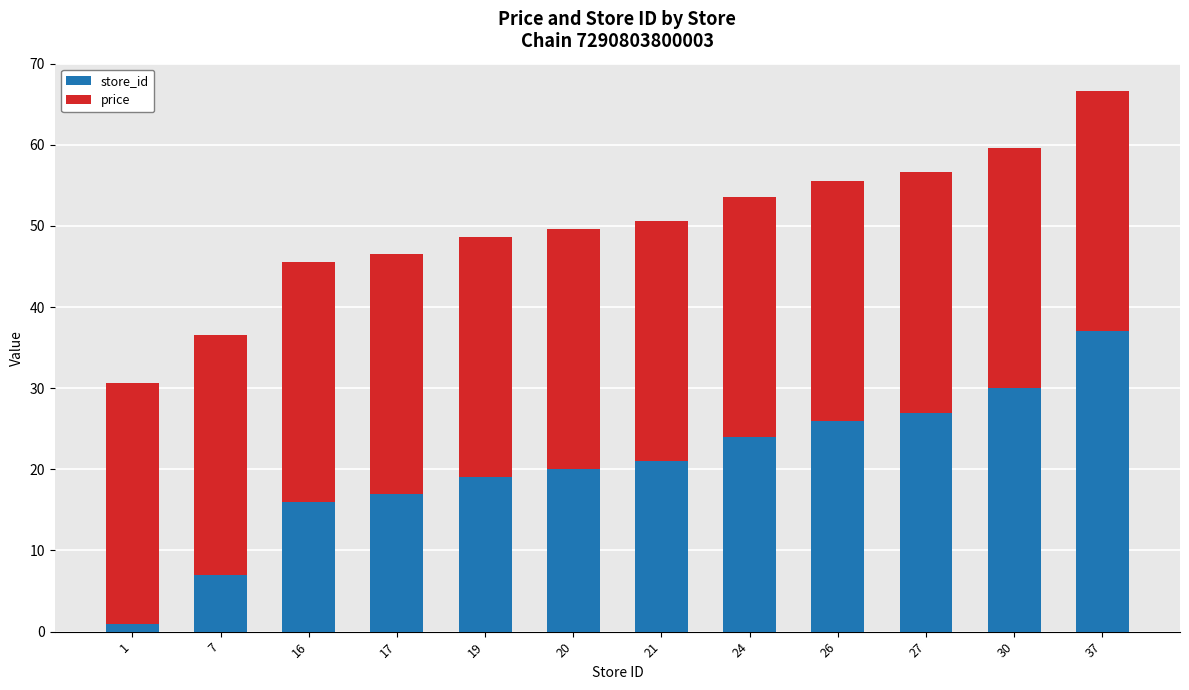

The value of store_id at 17 is 11.2. True or false?

False